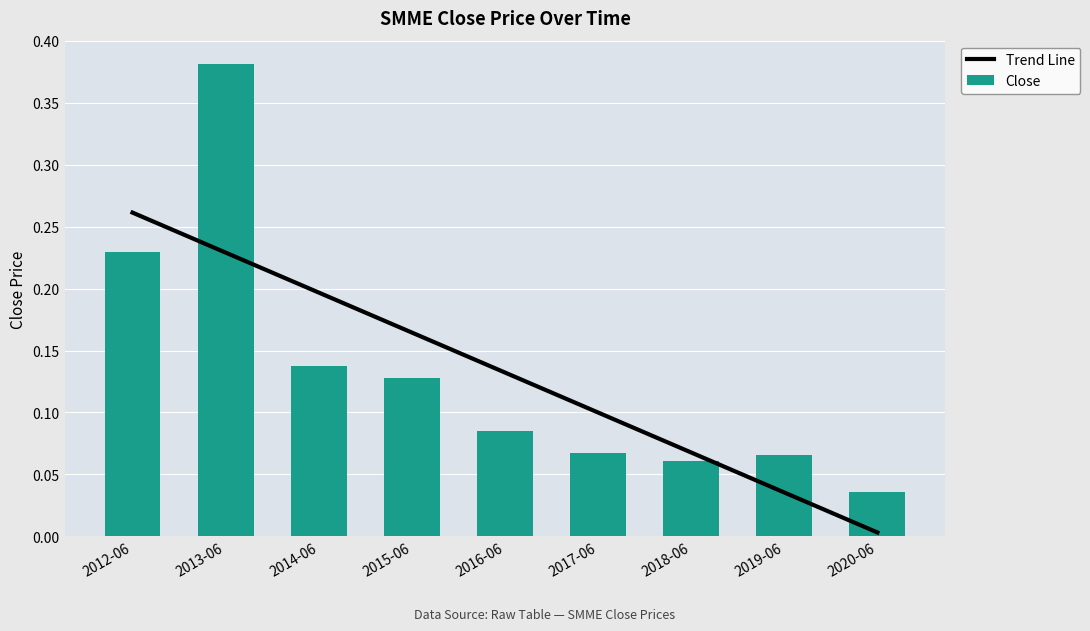

Where is Trend Line nearest to the value 0?

2020-06